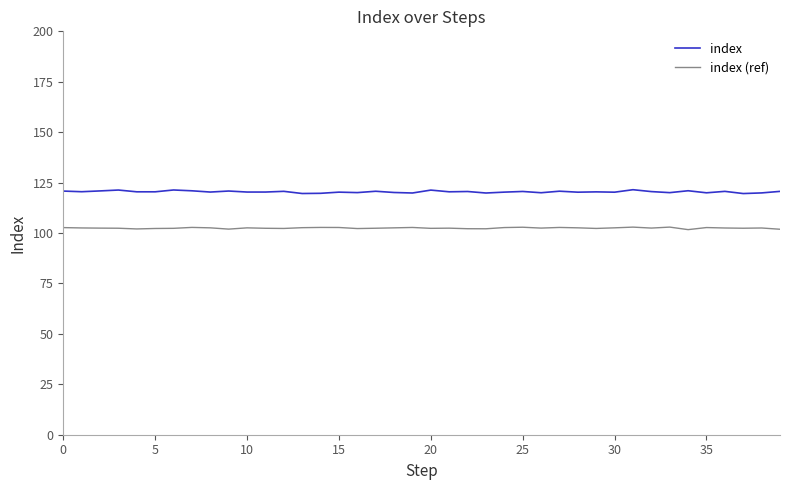

What is the average value of the index (ref) series?

102.5